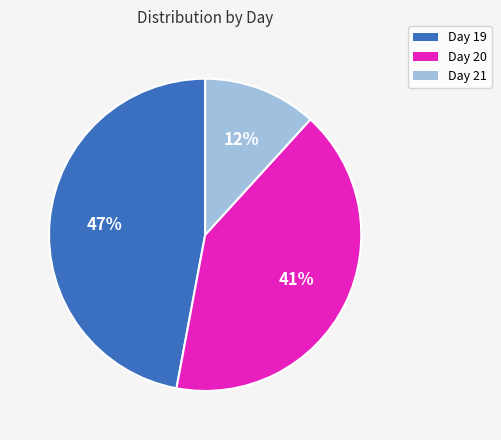

To the nearest percent, what is the difference between the largest and smallest slice percentages?

35%